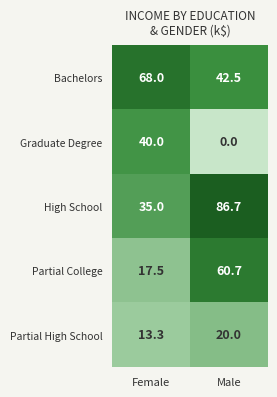

Is it true that Partial High School equals 13.3 at Female?

True